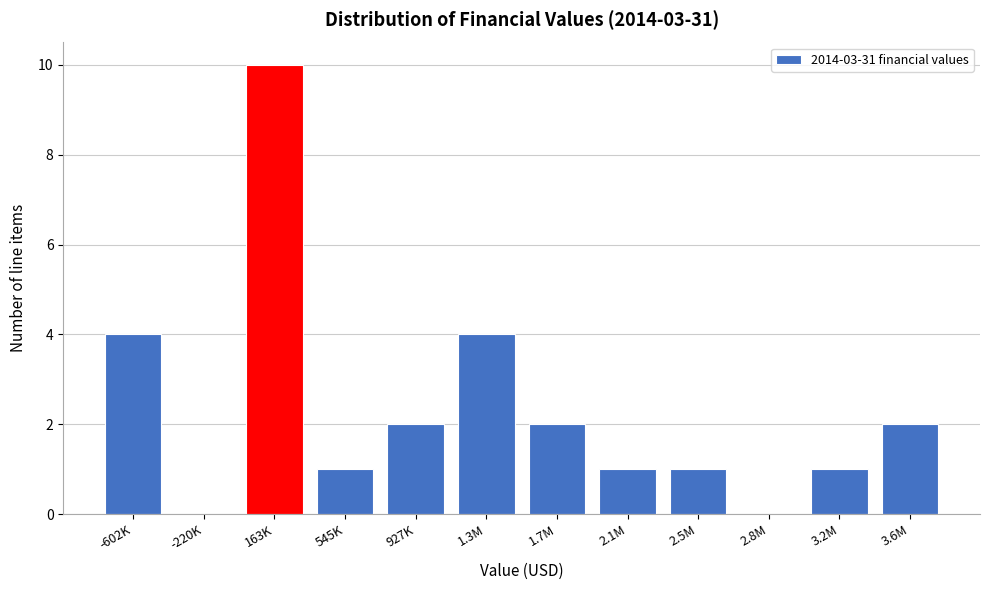

Reading left to right, list all the values displayed in this chart.

-602K=4	-220K=0	163K=10	545K=1	927K=2	1.3M=4	1.7M=2	2.1M=1	2.5M=1	2.8M=0	3.2M=1	3.6M=2